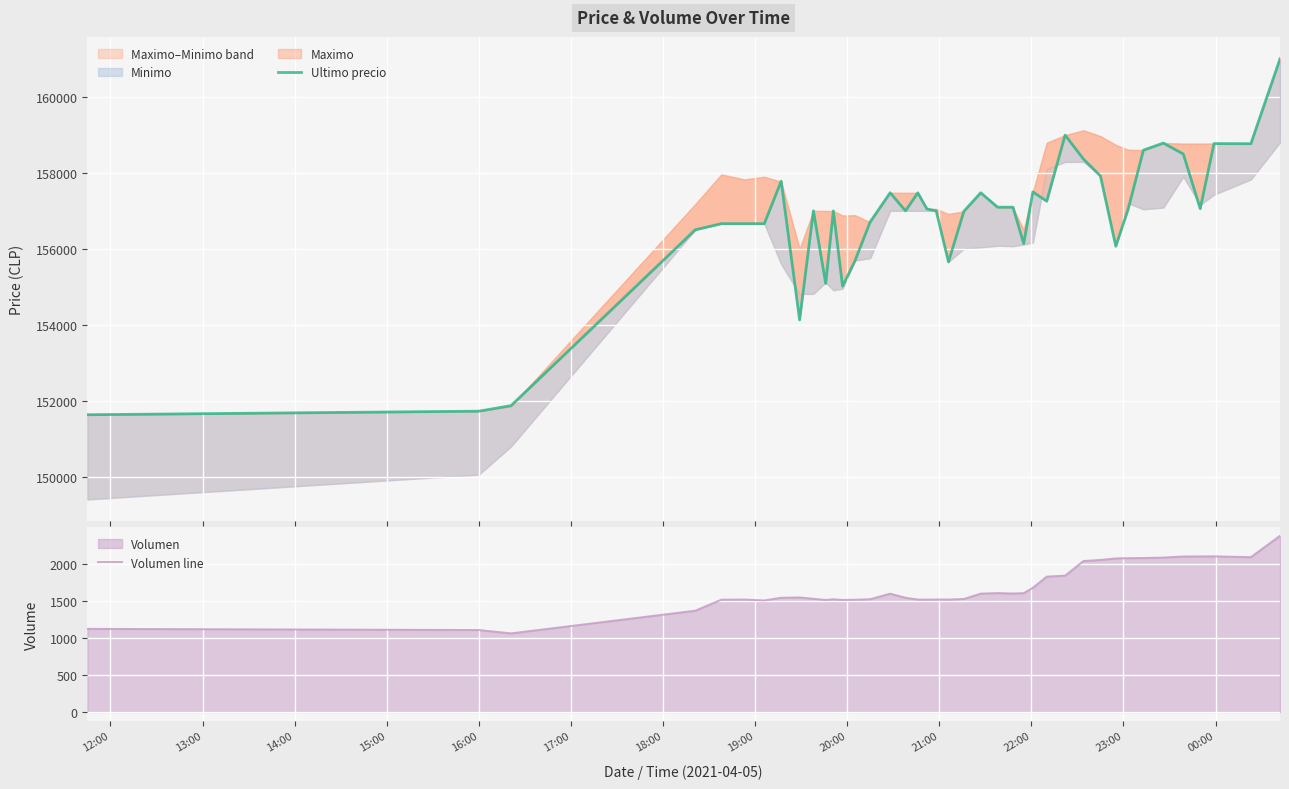

How many interior local valleys does the Volumen line series have?

8